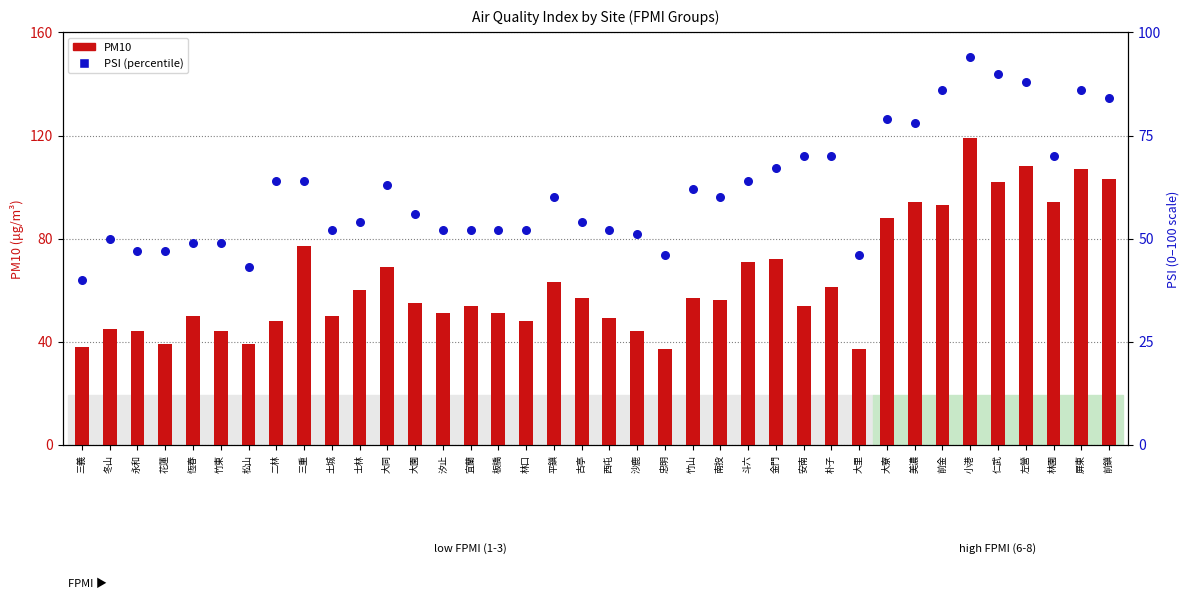

At how many categories does at least one series exceed 61?

18